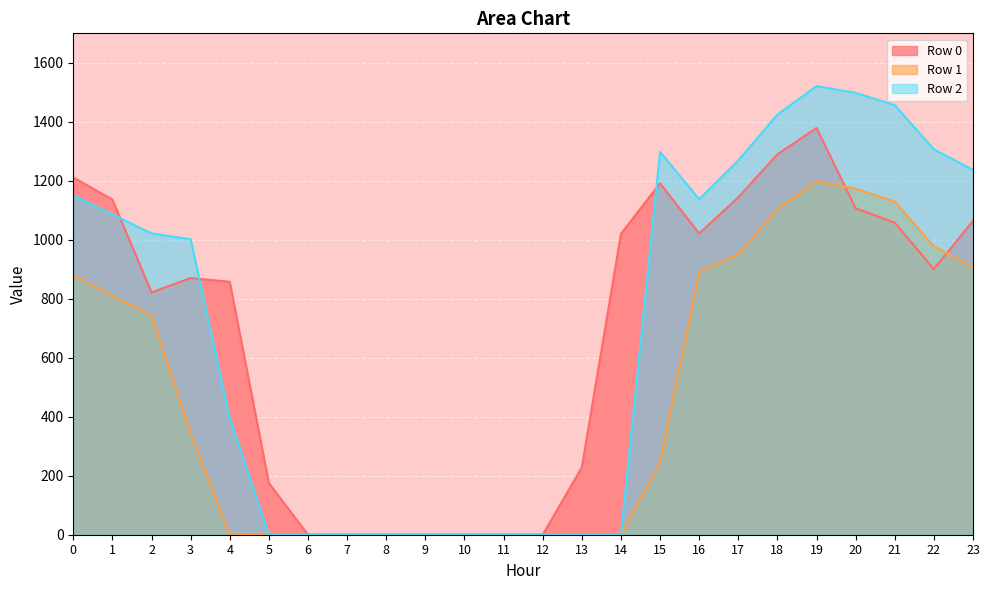

Is it true that Row 1 equals 891.7 at 16?

True